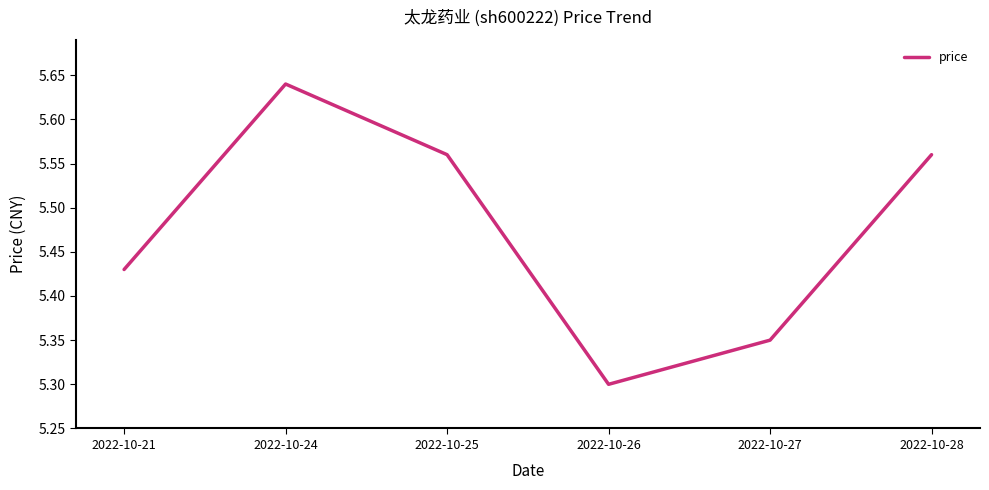

How many values are between 5 and 6?

6